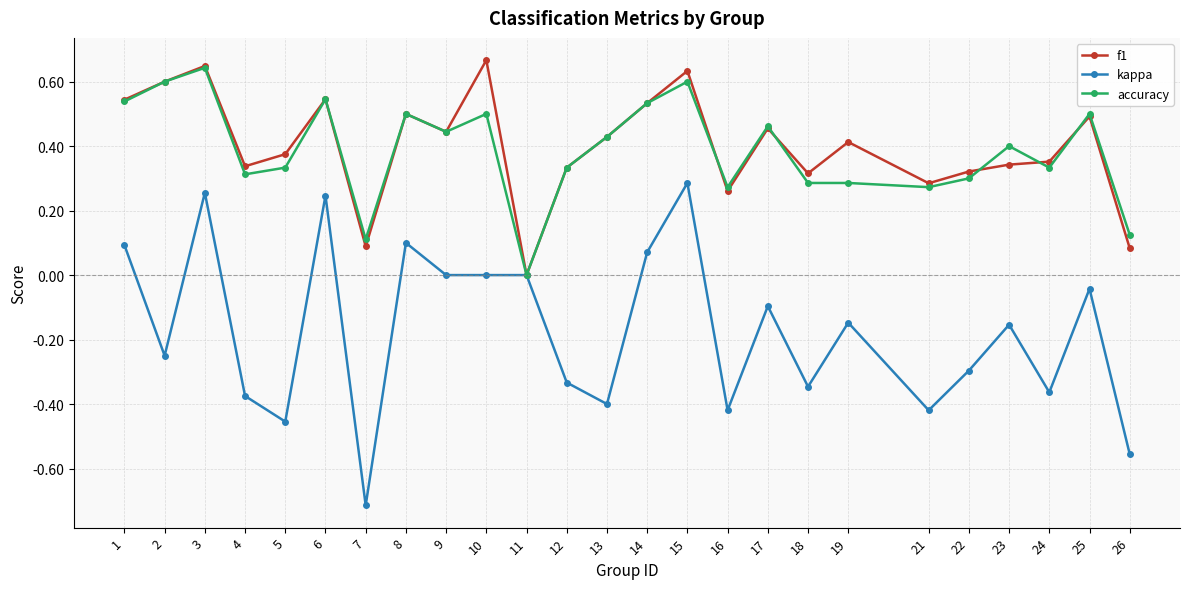

True or false: accuracy has more than 1 points higher than both neighbors.

True